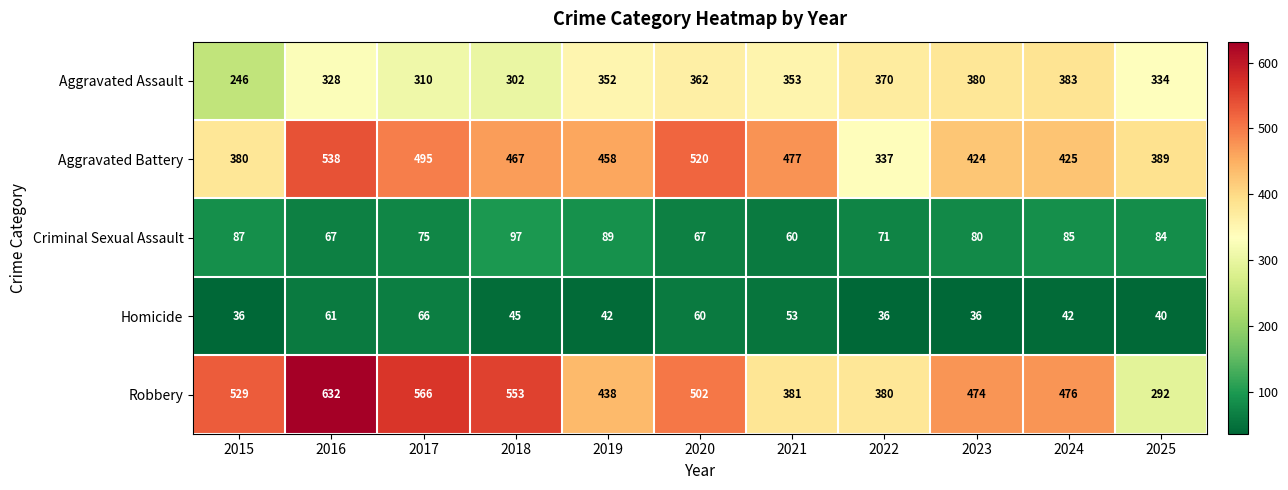

What is the sum of all Criminal Sexual Assault values?

862